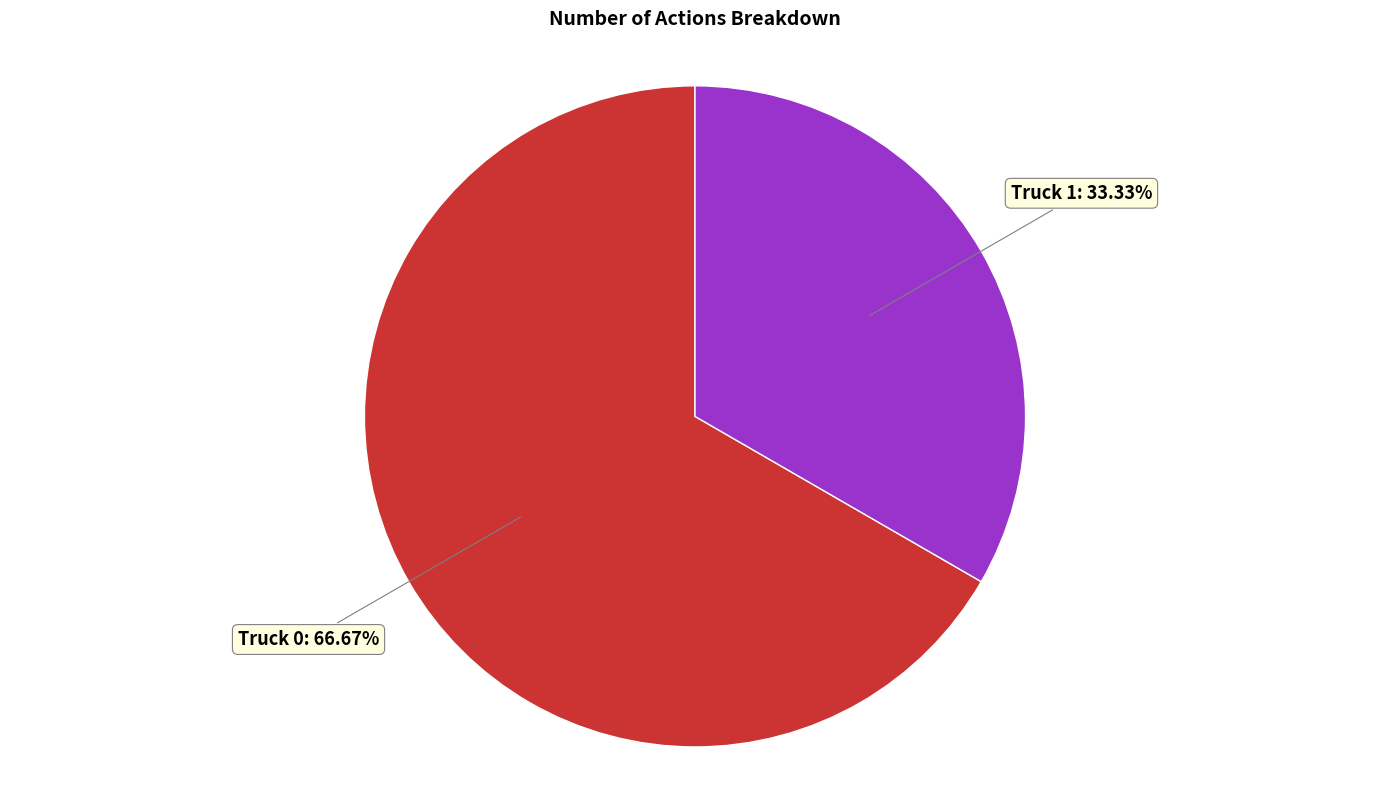

Rank the categories by value from lowest to highest.

Truck 1, Truck 0